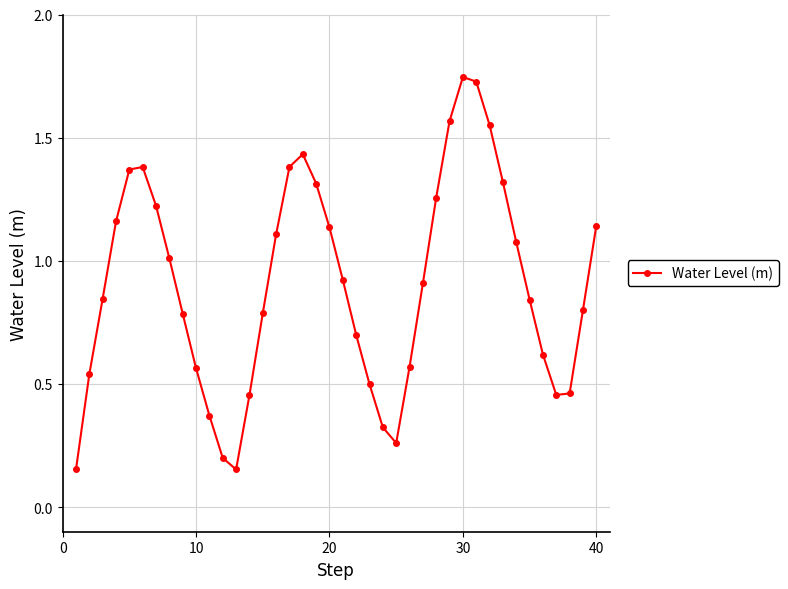

How many points are higher than both their immediate neighbors (excluding endpoints)?

3